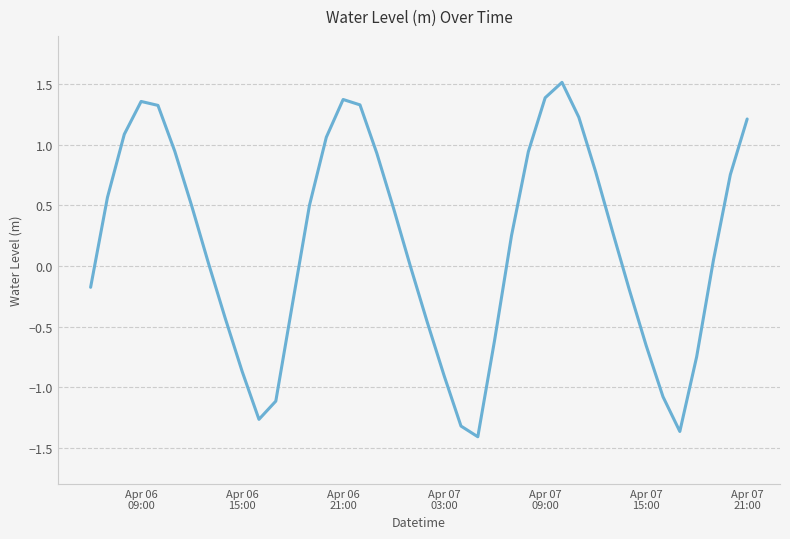

What is the maximum value shown in the chart?

1.5